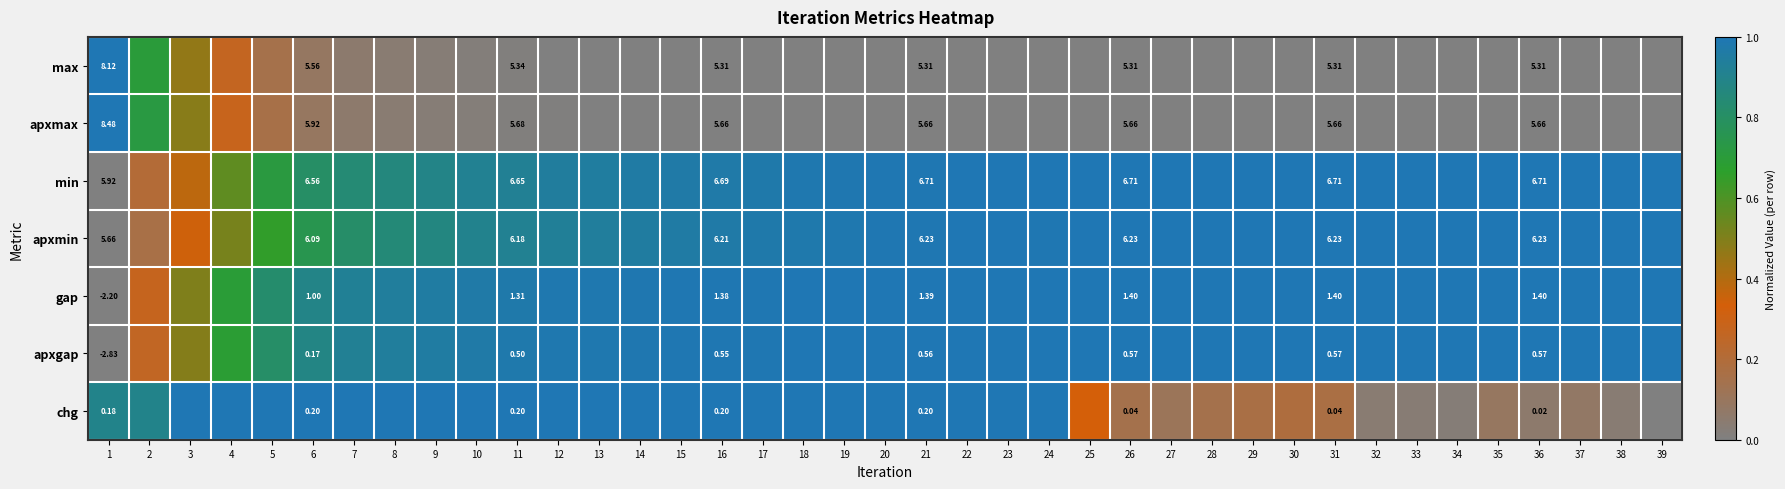

Count the number of data series in this chart.

7